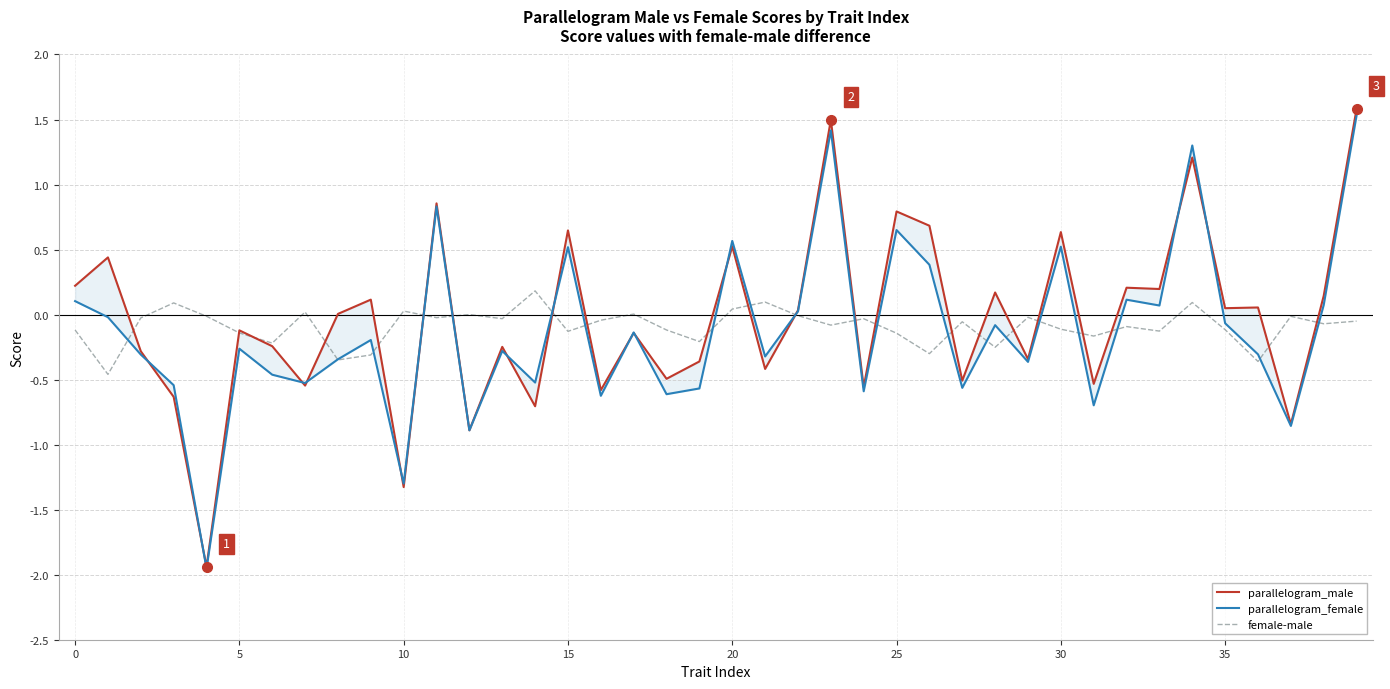

List the series in order of their peak value, lowest first.

female-male, parallelogram_female, parallelogram_male